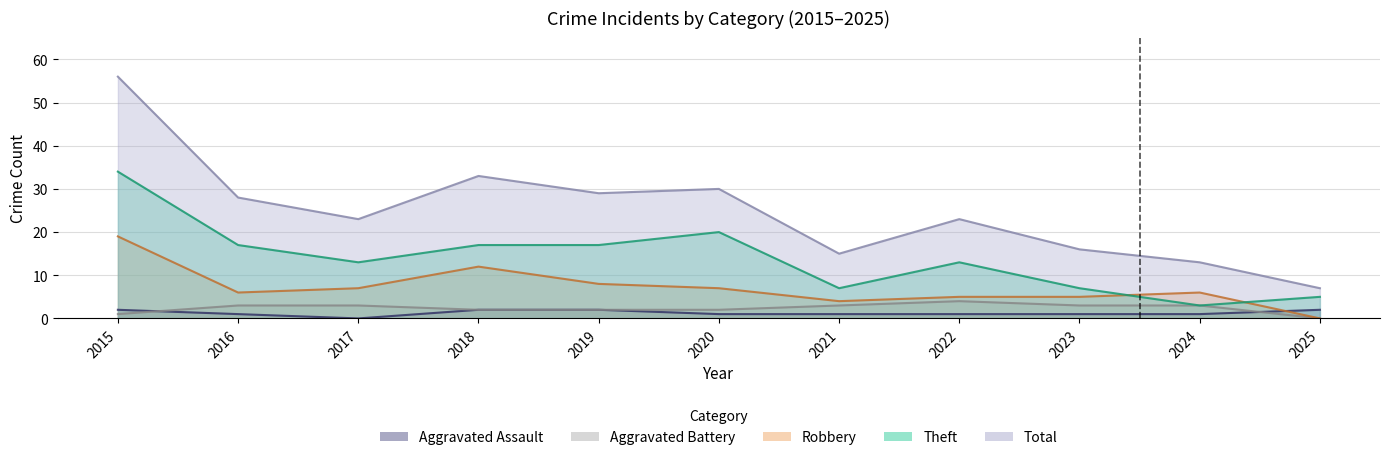

Where is Aggravated Assault nearest to the value 1?

2016